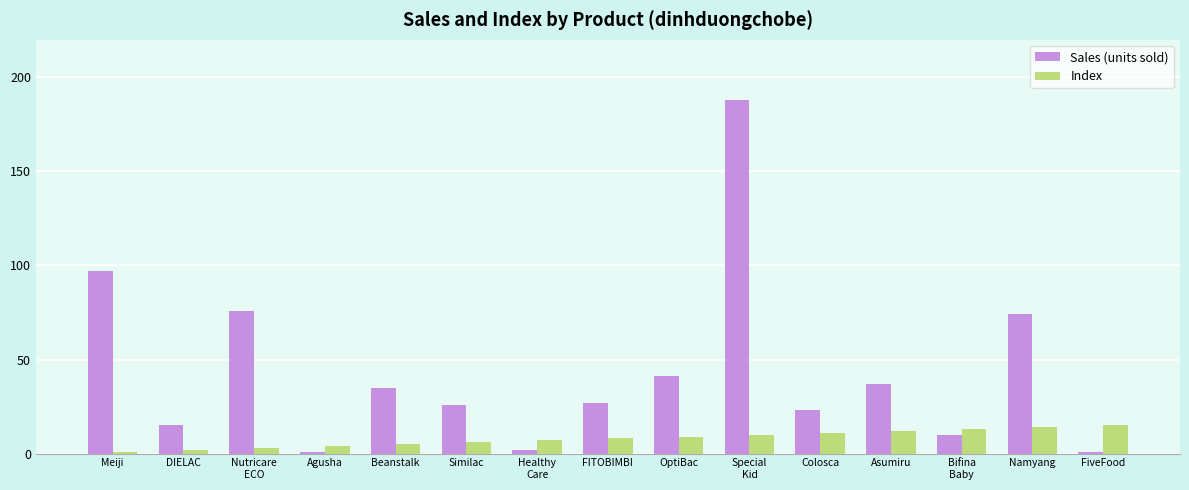

How many data points in Sales (units sold) are less than 27?

7